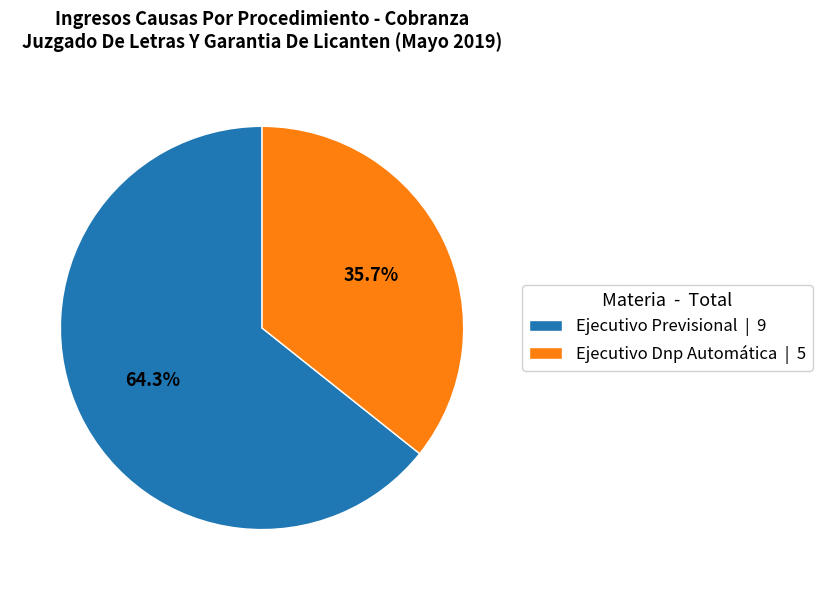

Rank the categories by value from highest to lowest.

Ejecutivo Previsional, Ejecutivo Dnp Automática